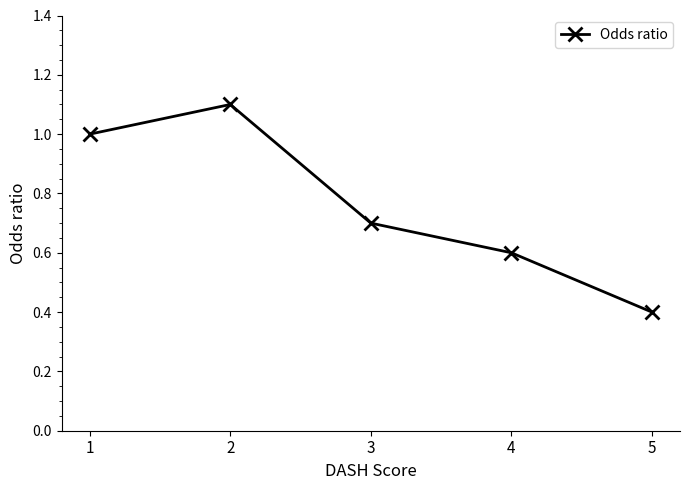

At which category does the data reach its first local peak?

2